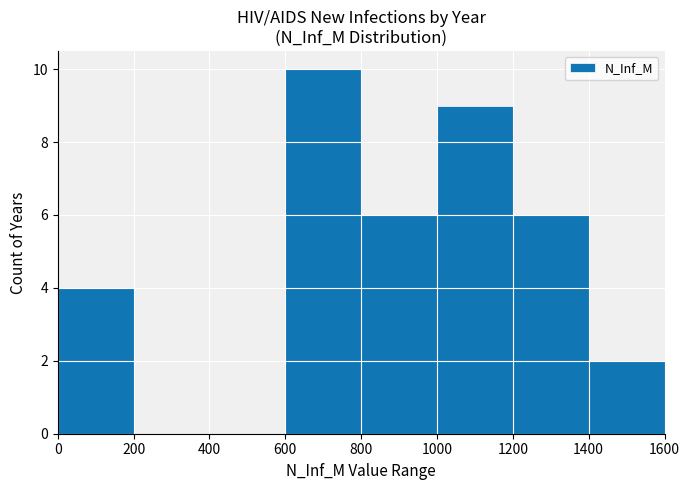

Count the values in the range 2 to 9.

5